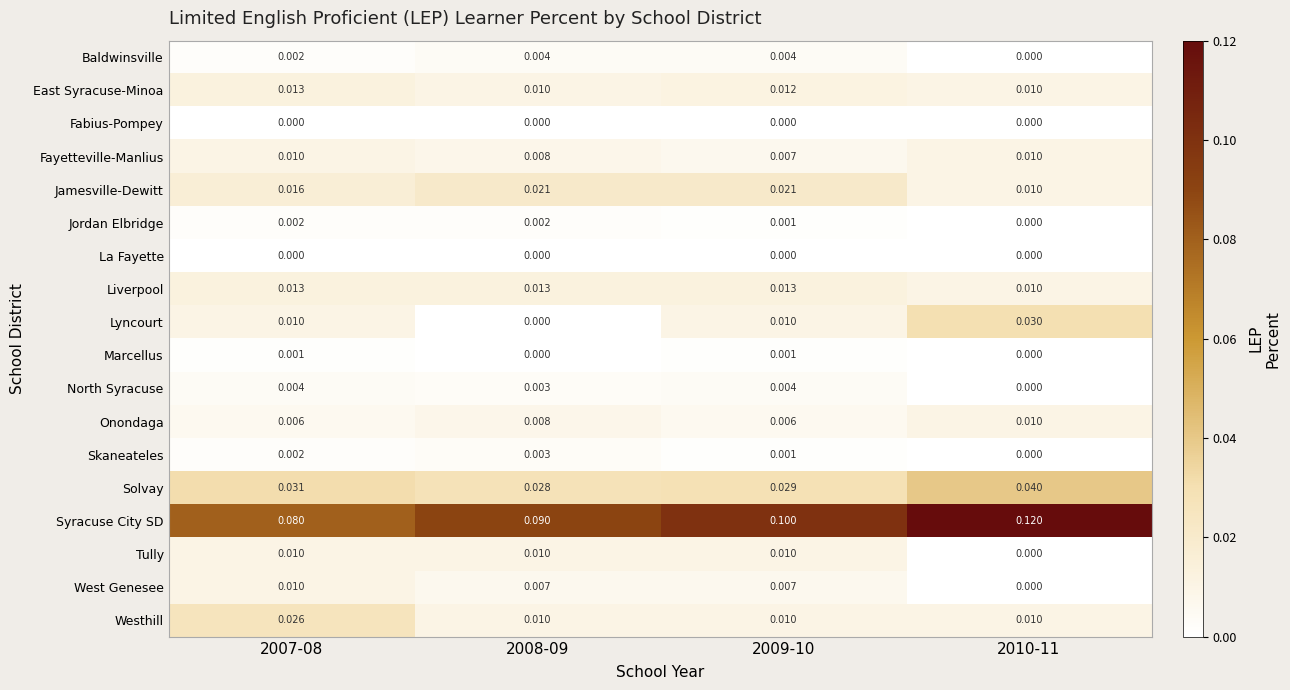

Is the value of Onondaga at 2009-10 greater than the value of Jordan Elbridge at 2008-09?

Yes